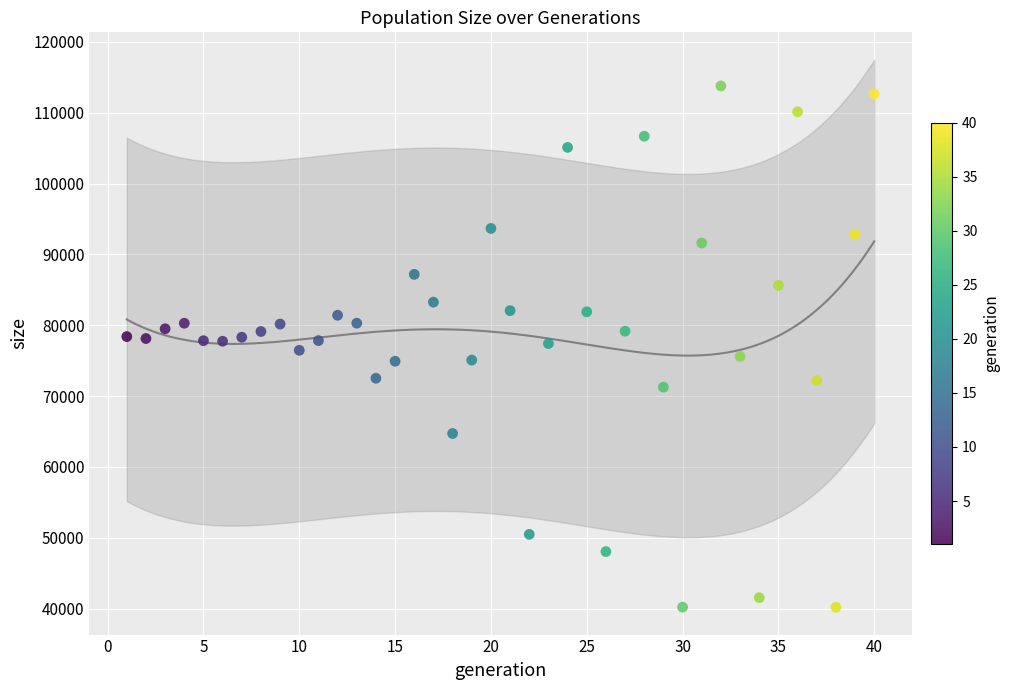

What is the range of X values (max minus min)?

39